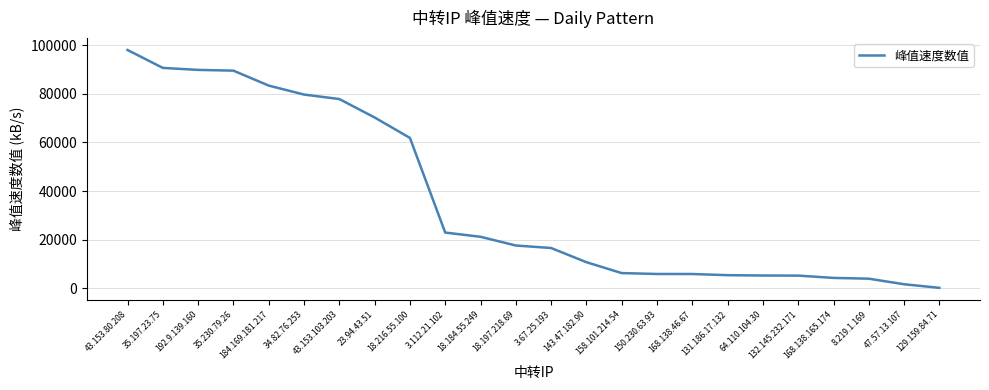

How many series are shown in this chart?

1